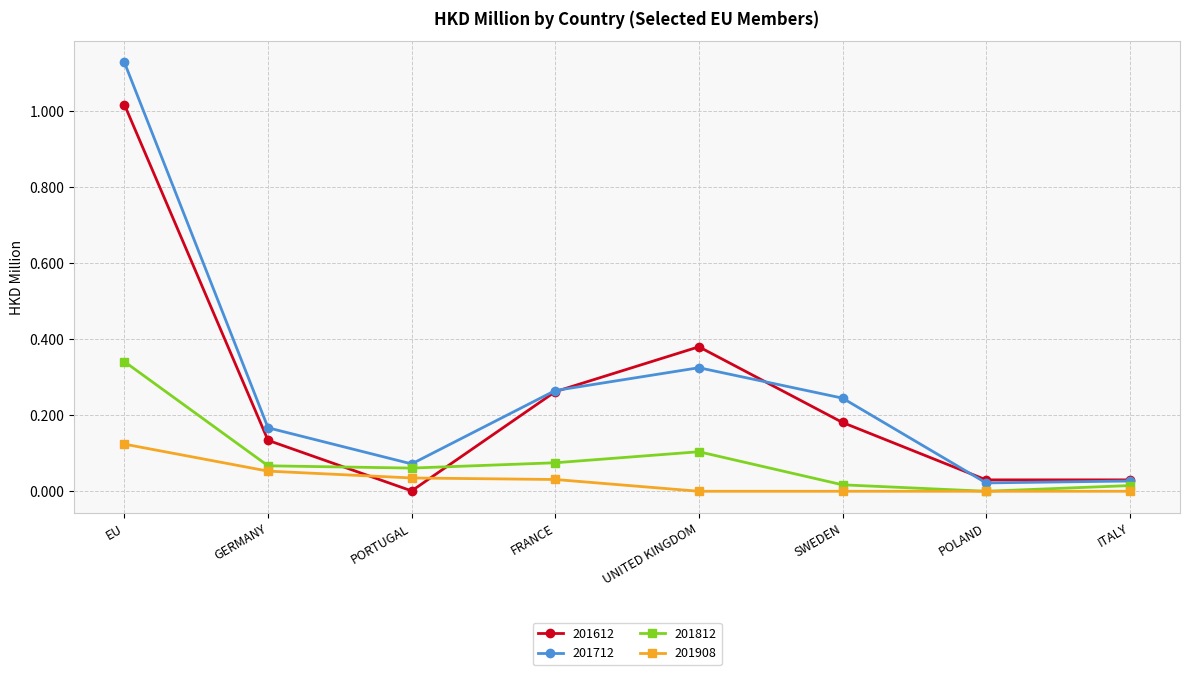

What position from the right is UNITED KINGDOM?

4